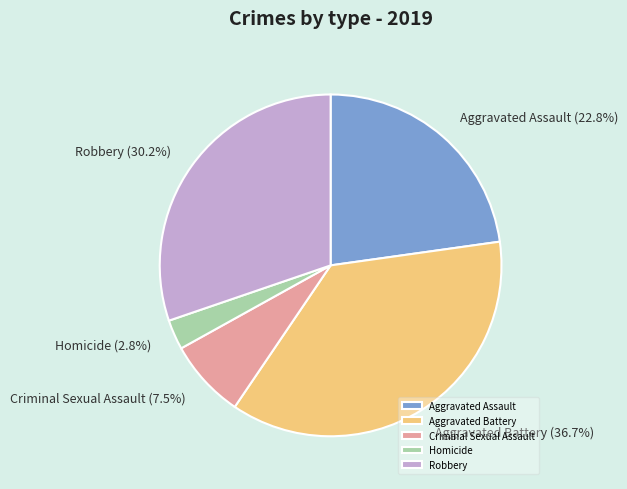

Count the number of slices in the pie.

5